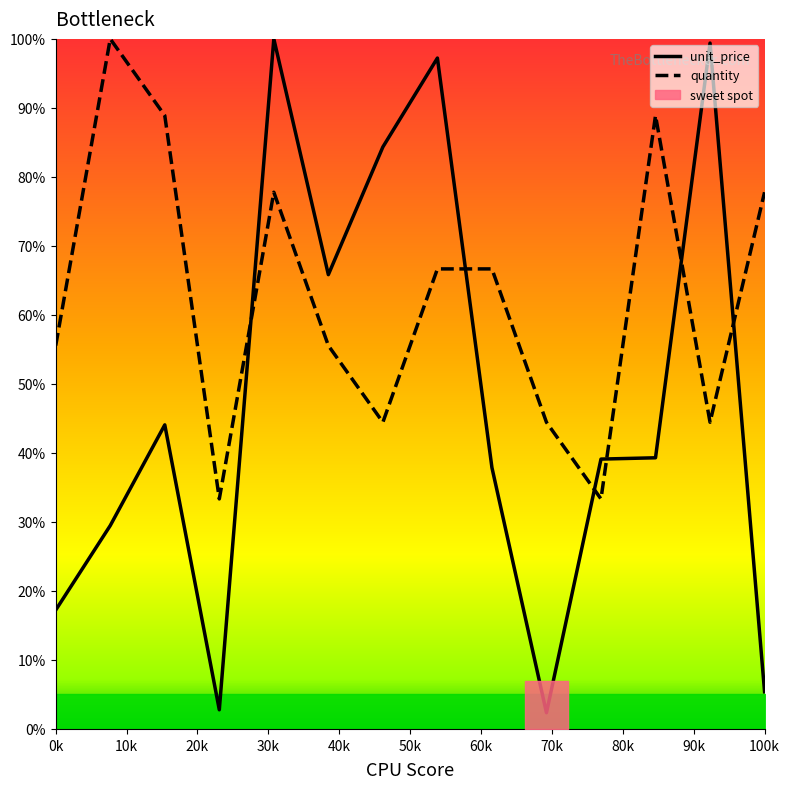

After their last crossing, which series has the higher values: unit_price or quantity?

quantity